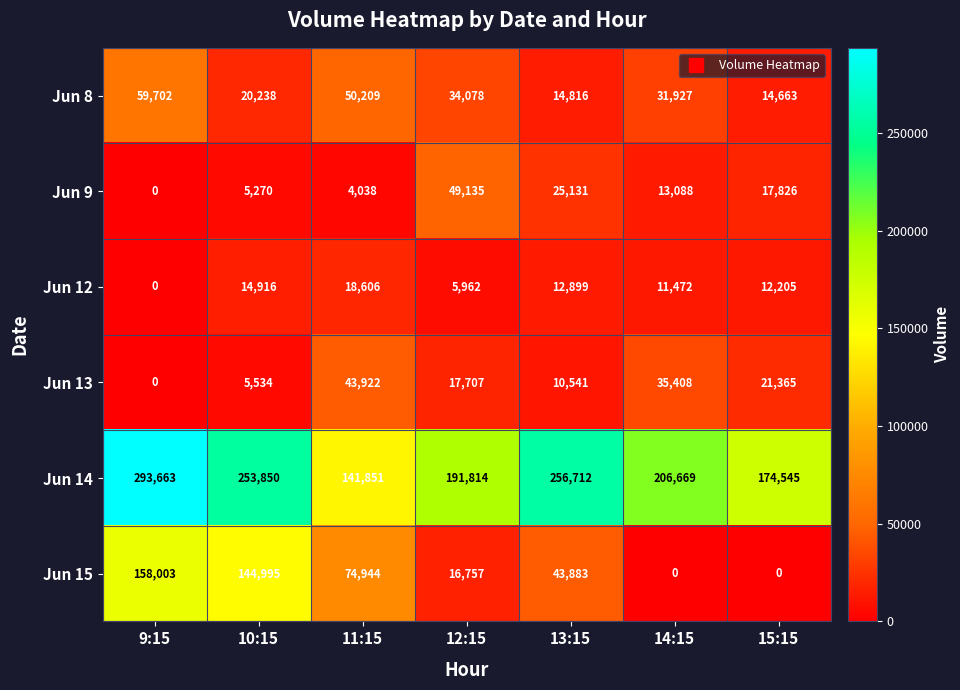

Count the number of categories in the chart.

7